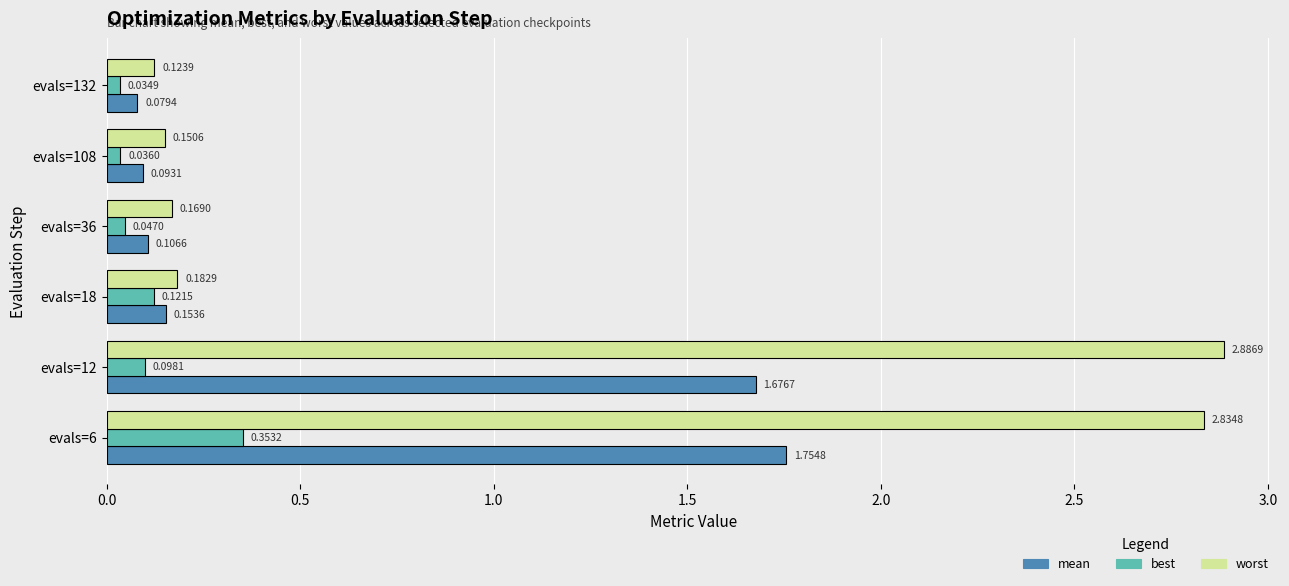

Which series has the largest range (max minus min)?

worst